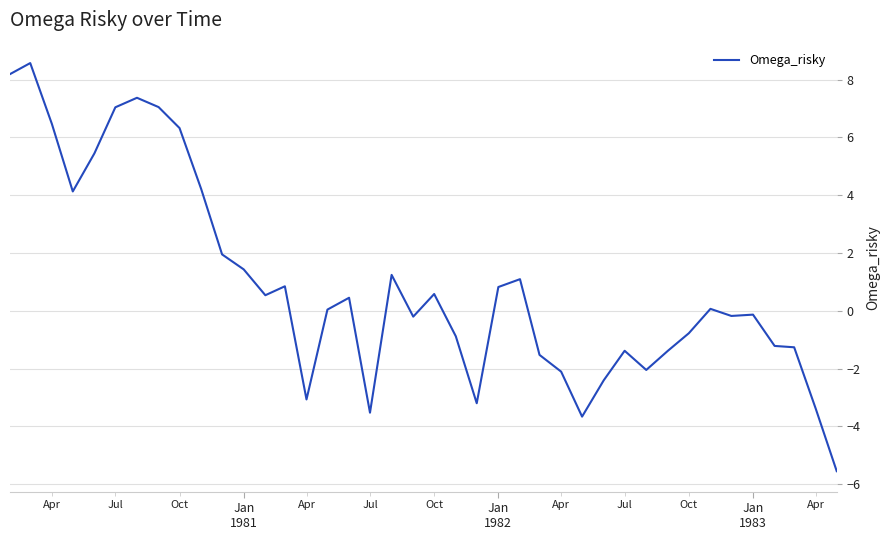

What is the smallest value displayed?

-5.6